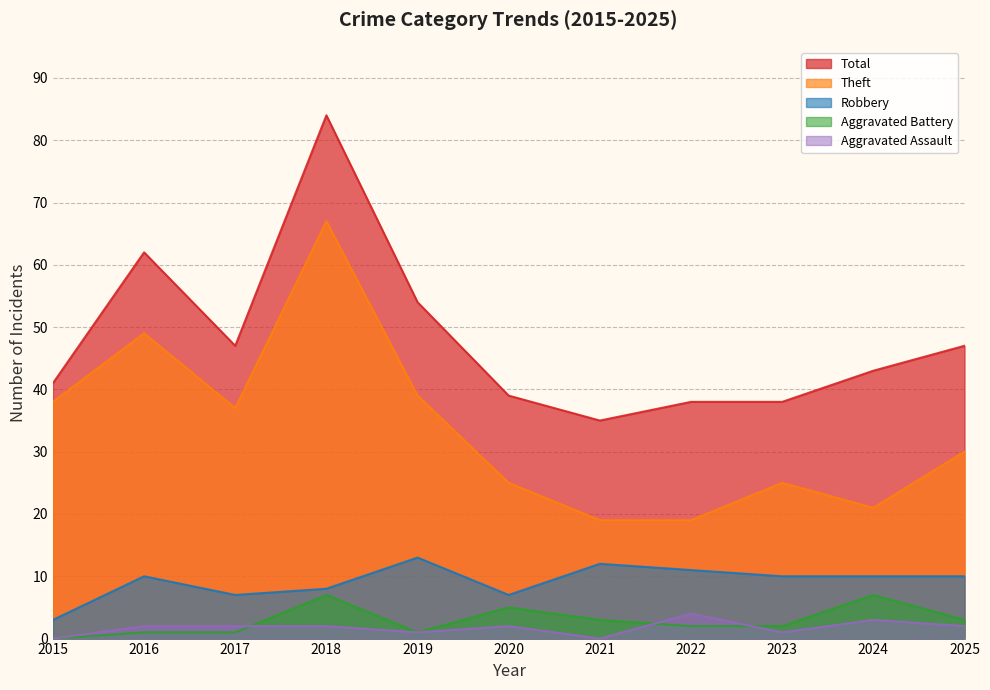

At which category is the sum across all series the highest?

2018